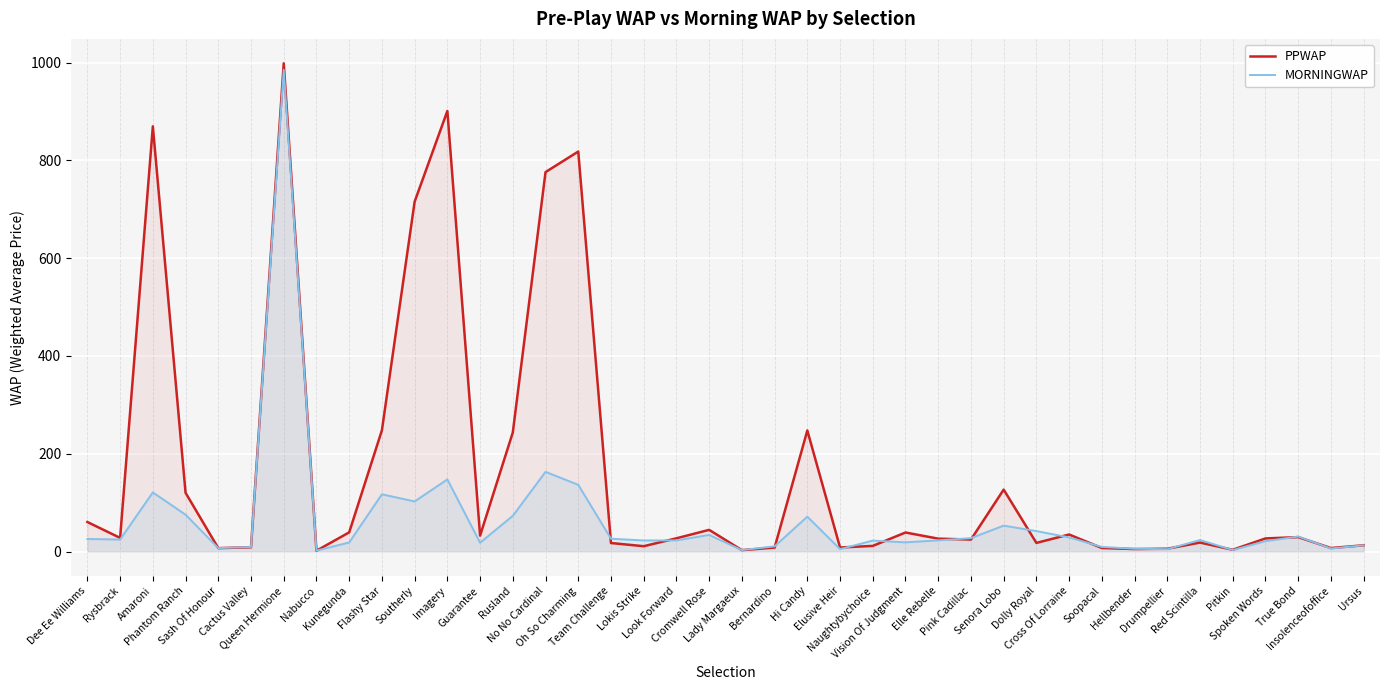

After their last crossing, which series has the higher values: PPWAP or MORNINGWAP?

PPWAP